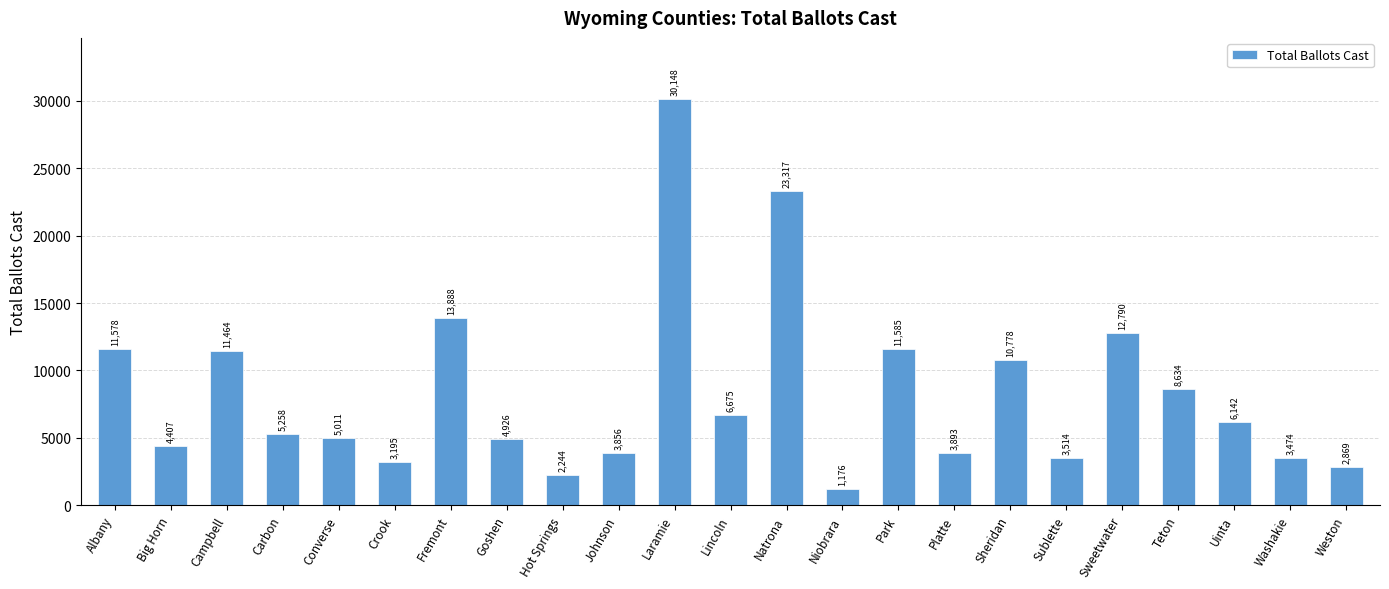

Is it true that the value at Albany is 11578?

True